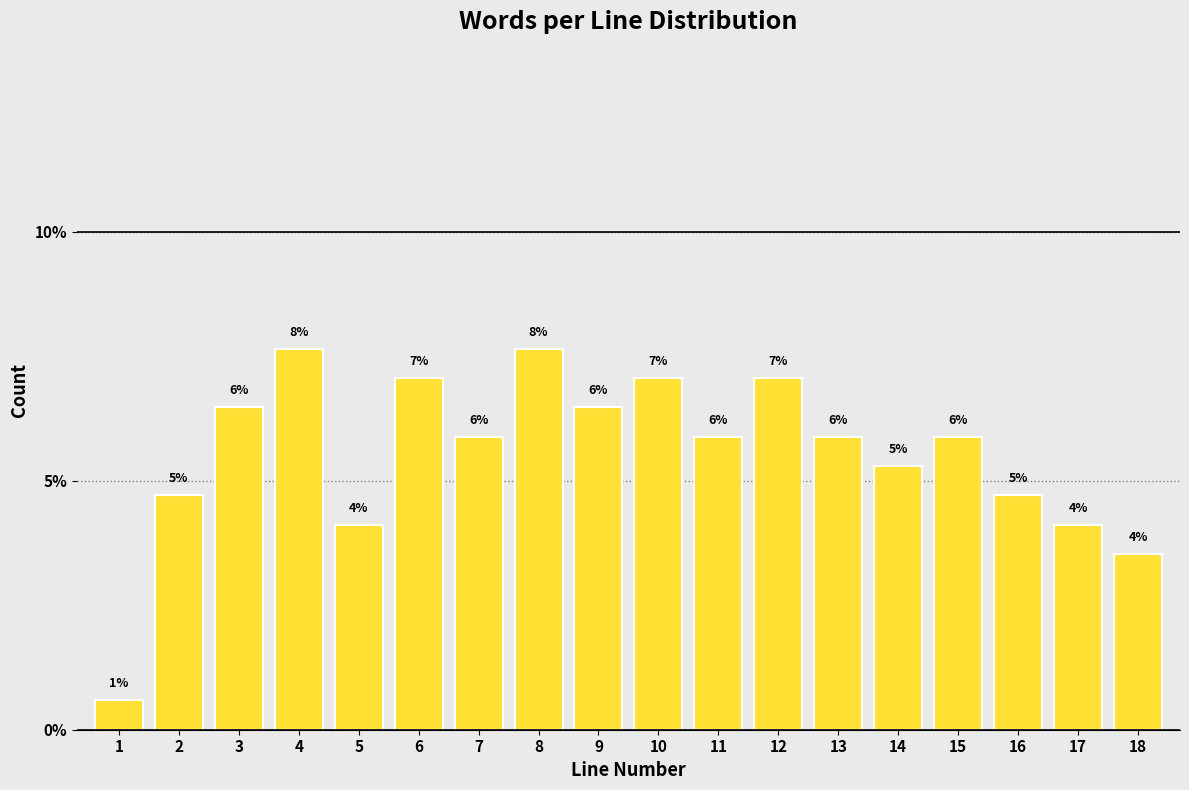

How many bars are there in total?

18